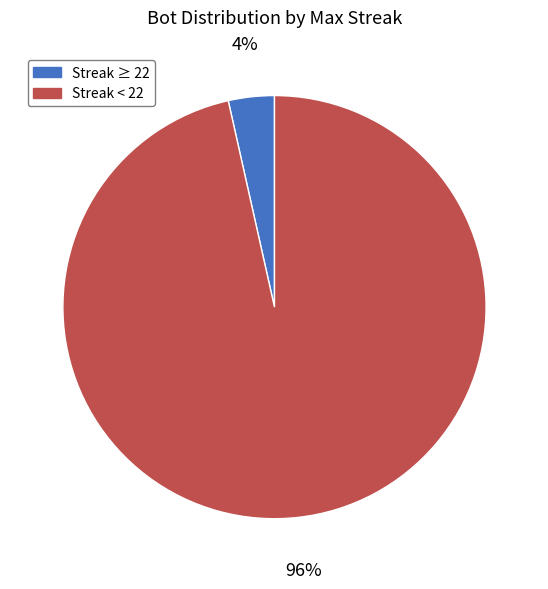

Is Streak ≥ 22 the majority of the pie?

No